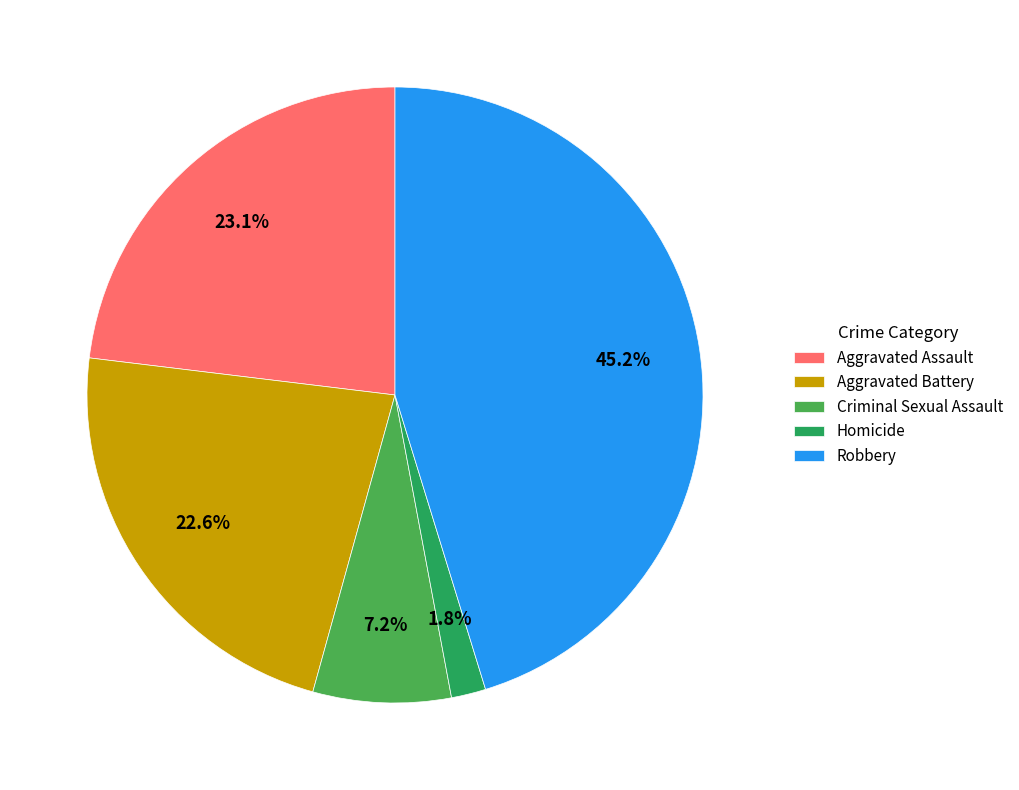

What is the ratio of the value at Aggravated Assault to the value at Aggravated Battery?

1.0